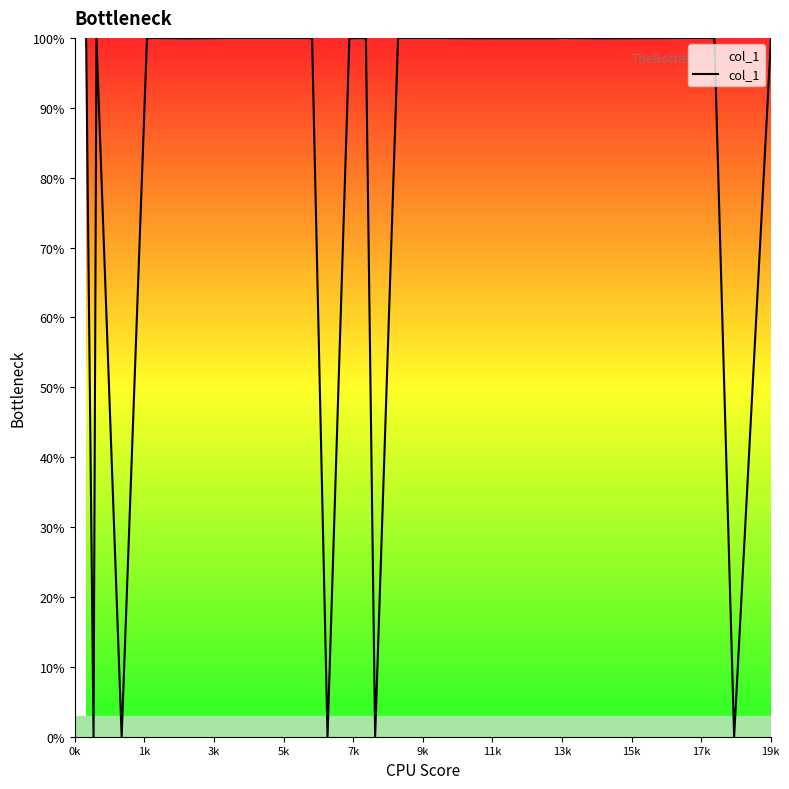

What is the difference between the maximum and minimum values?

100.0